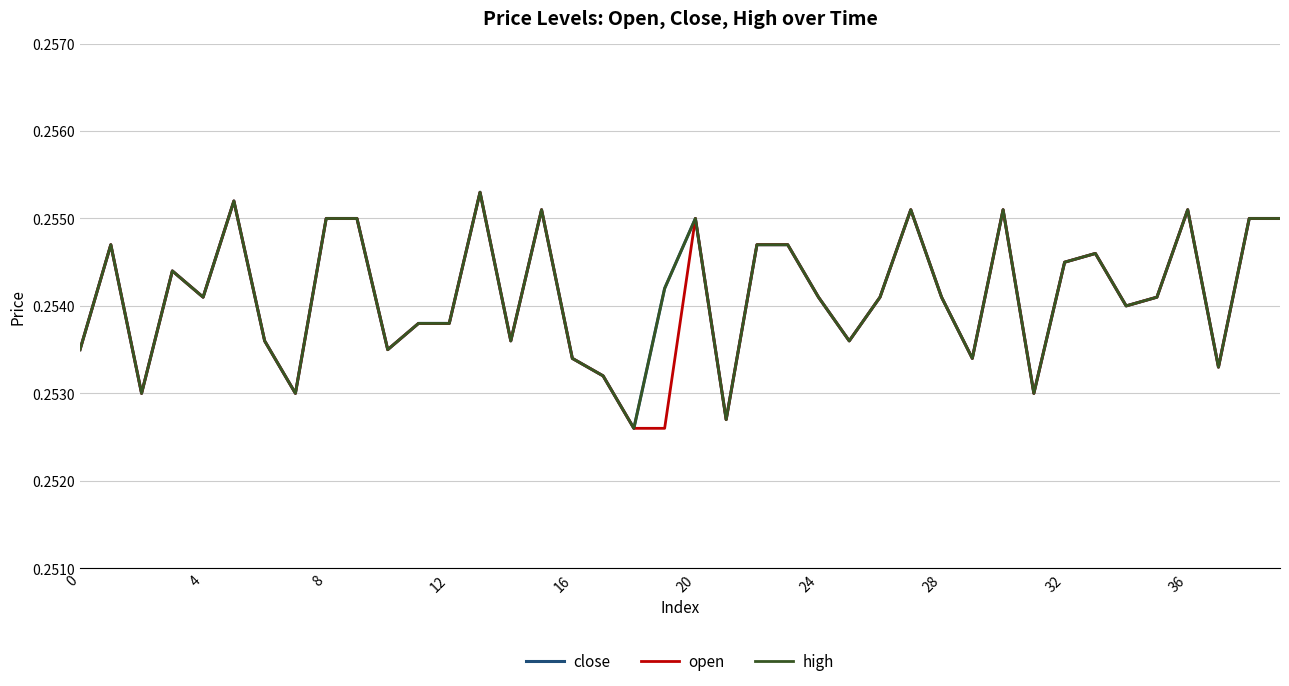

Is this an area chart (filled region under the line)?

No